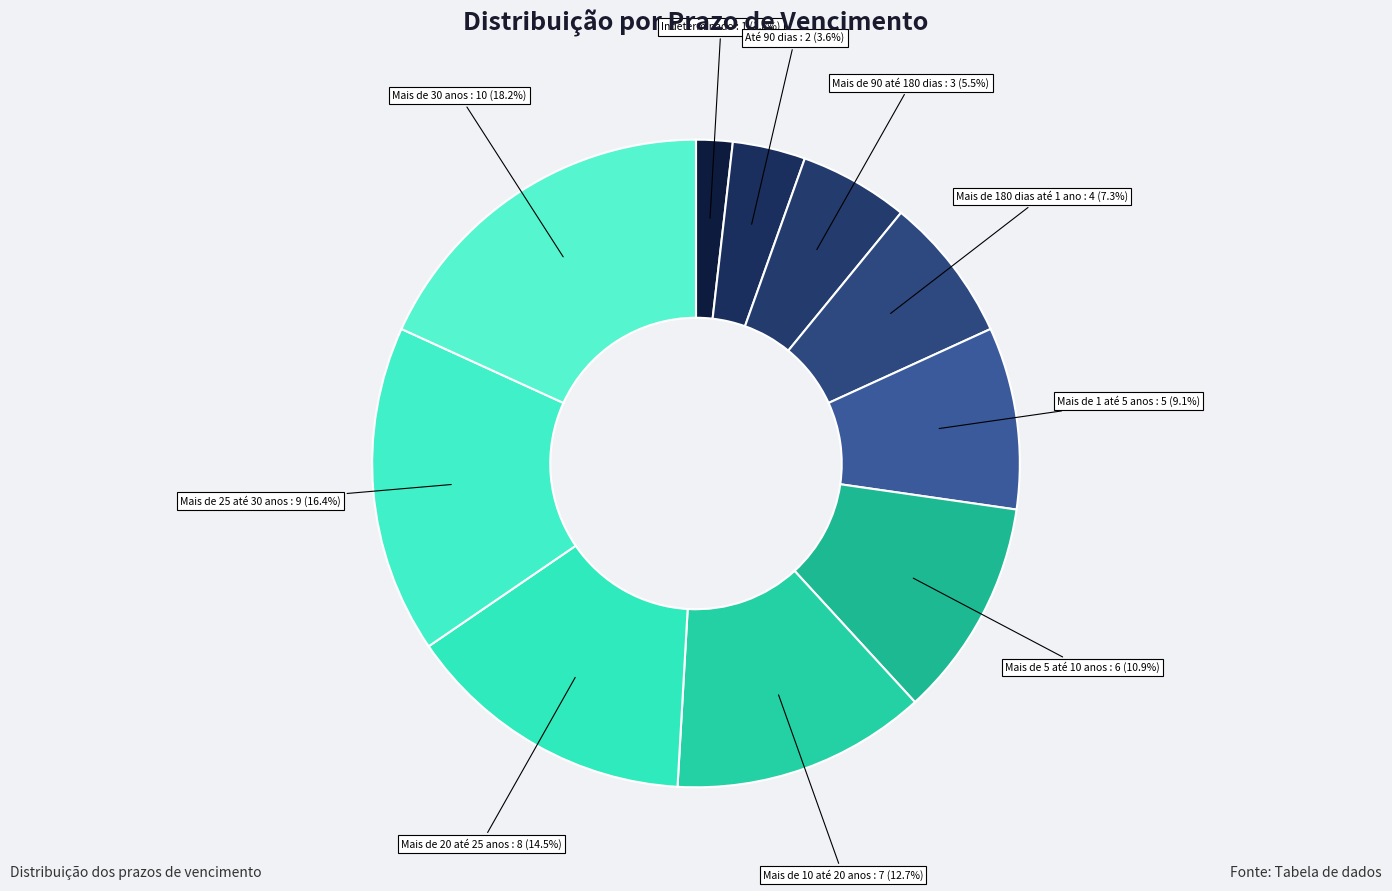

The Indeterminado slice represents 2% of the pie. True or false?

True